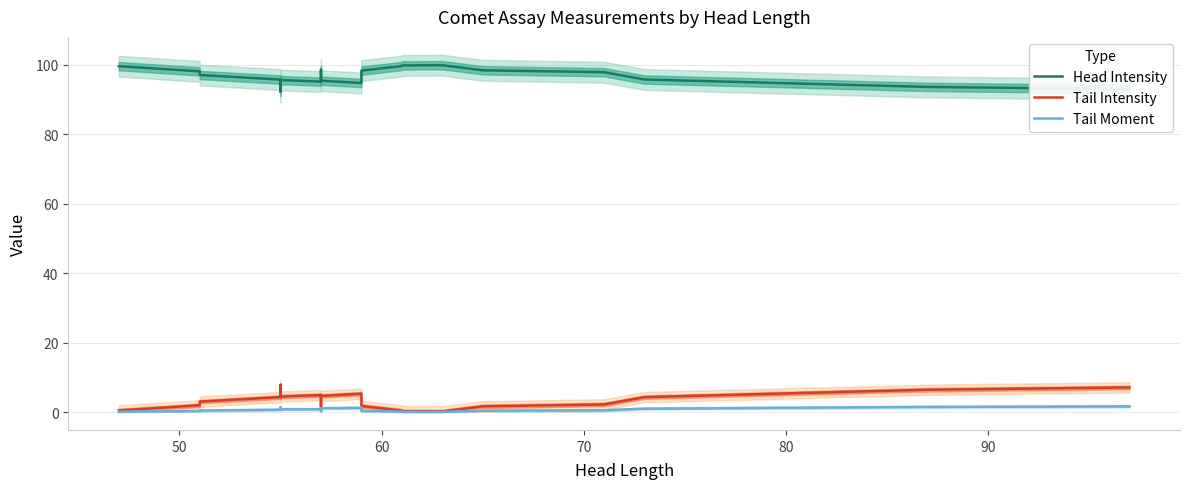

What are all the series names shown in the legend?

Head Intensity, Tail Intensity, Tail Moment